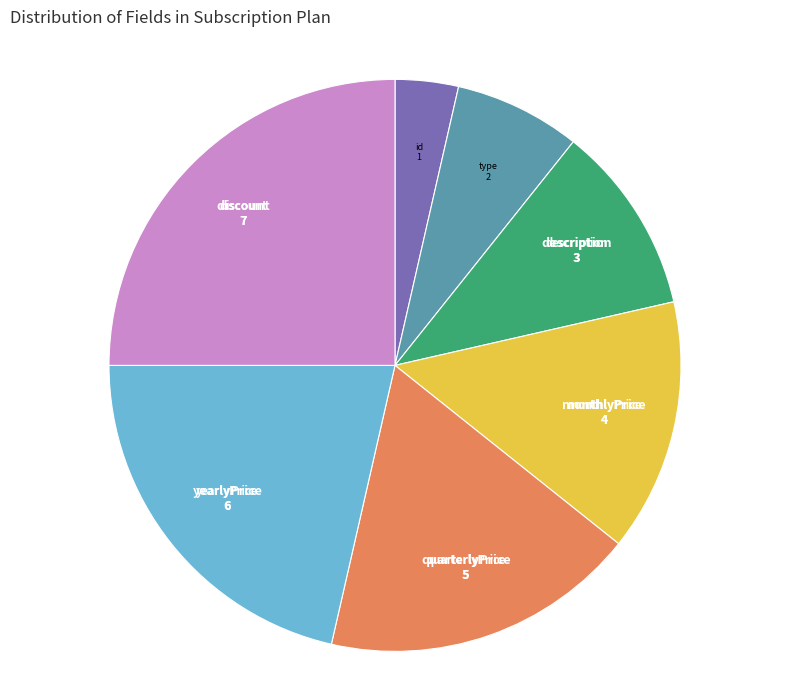

Does discount represent more than half of the total?

No